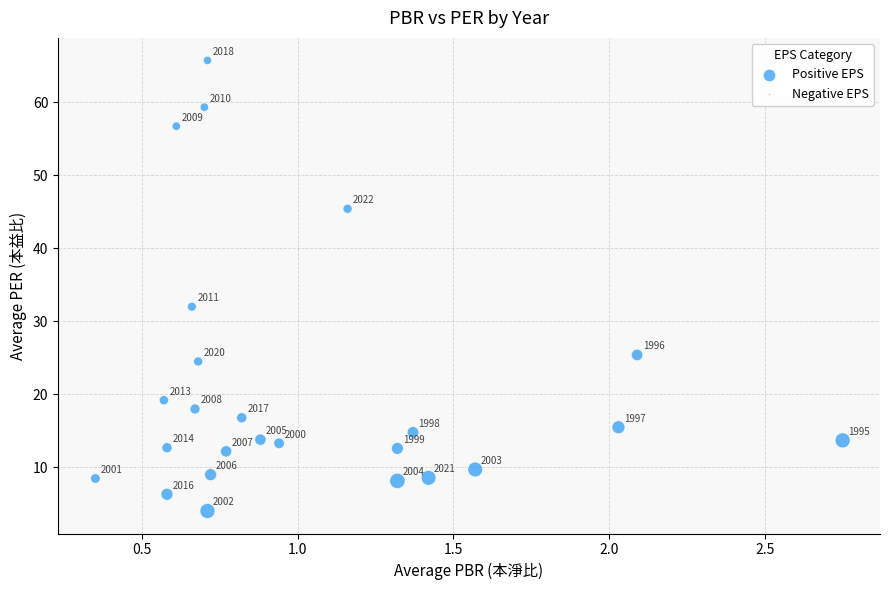

What is the range of X values (max minus min)?

2.4